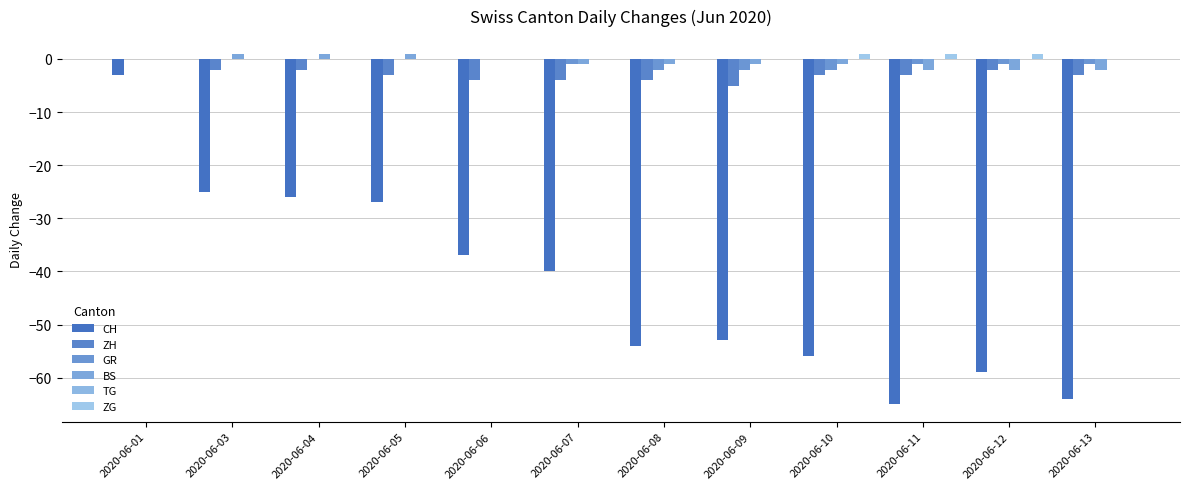

List the labels in order of GR value, smallest first.

2020-06-08, 2020-06-09, 2020-06-10, 2020-06-07, 2020-06-11, 2020-06-12, 2020-06-13, 2020-06-01, 2020-06-03, 2020-06-04, 2020-06-05, 2020-06-06